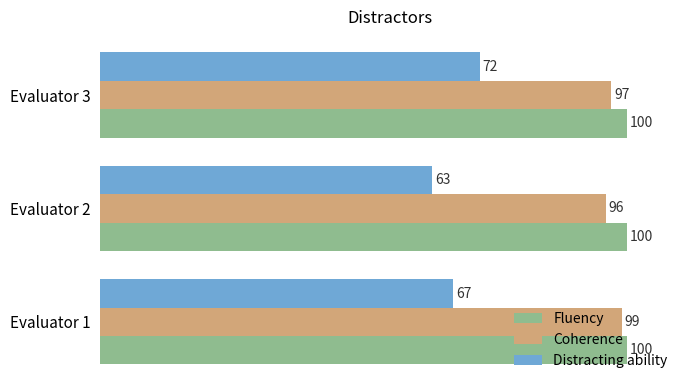

What is the sum of all Distracting ability values?

202